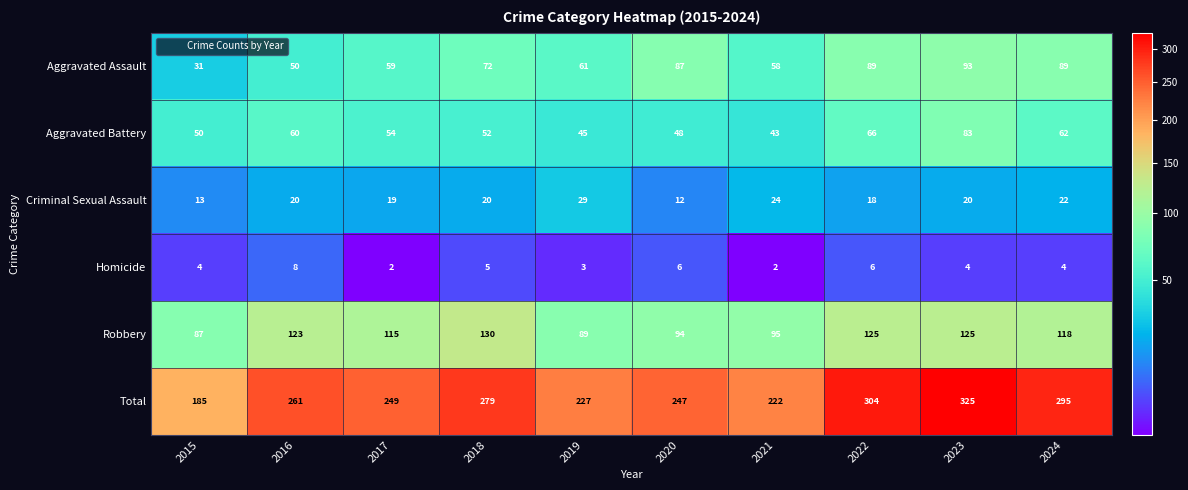

What is the average value of the Aggravated Assault series?

69